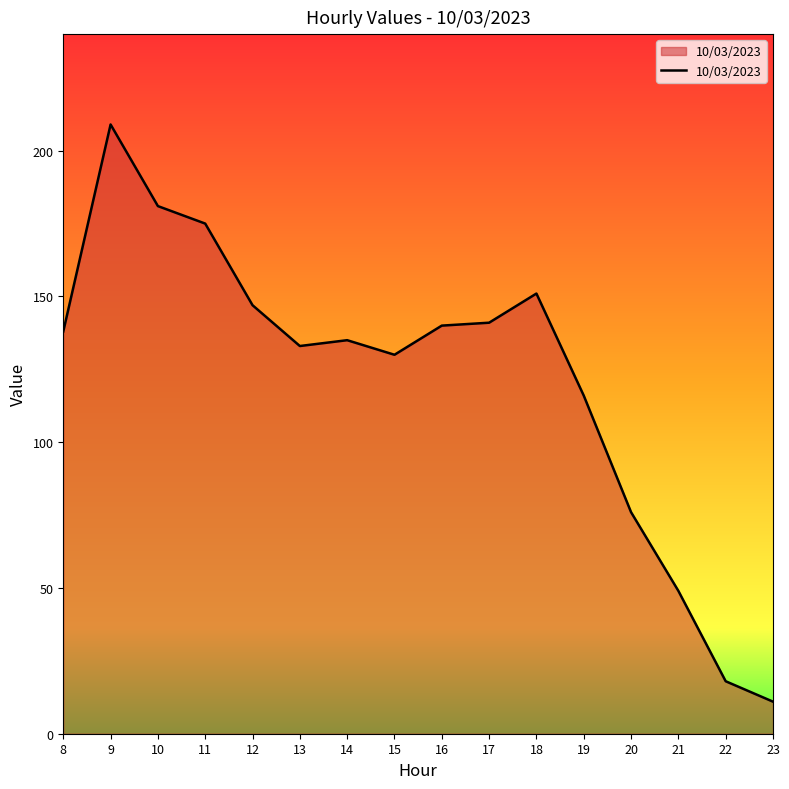

True or false: the data shows 186 at 13.

False